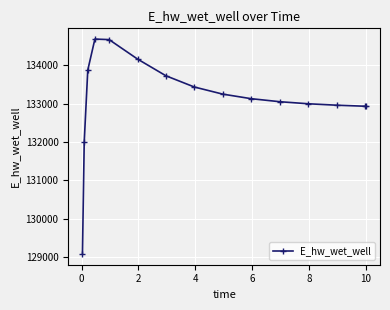

What is the smallest value displayed?

129088.0